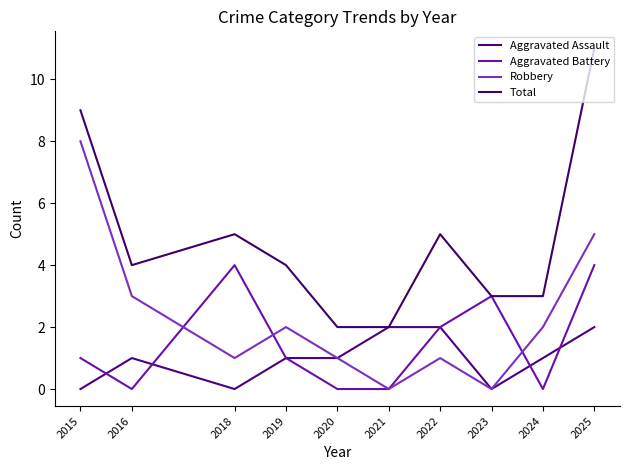

At which category is the sum across all series the highest?

2025